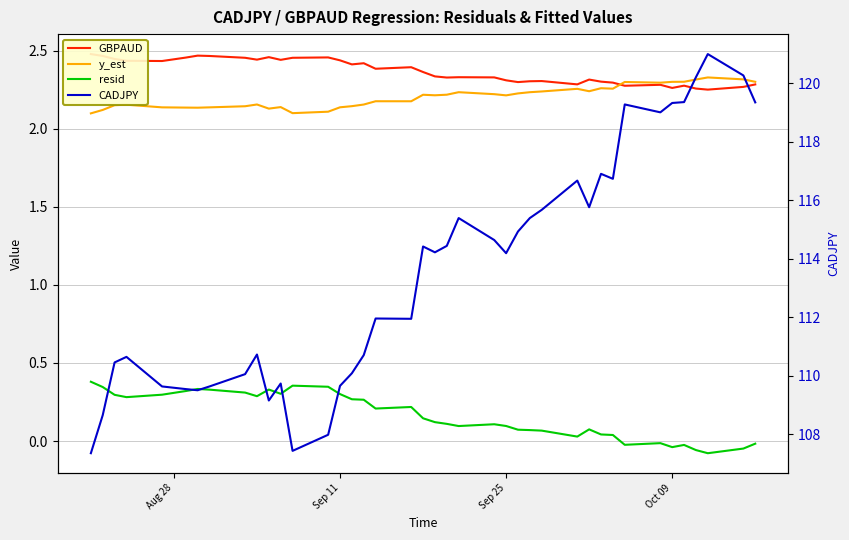

How many lines are shown in the chart?

4